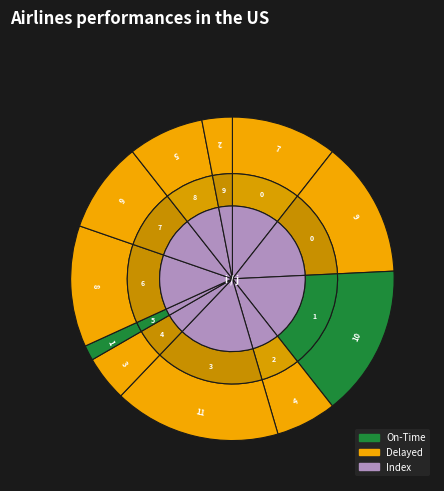

Which slice is the largest?

3